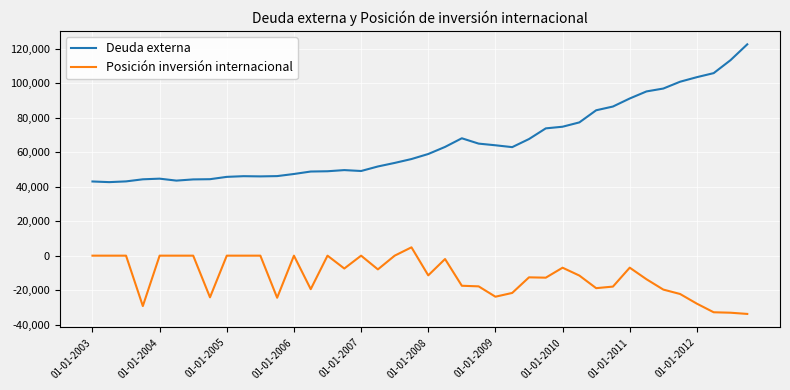

Which series has the widest spread of values?

Deuda externa